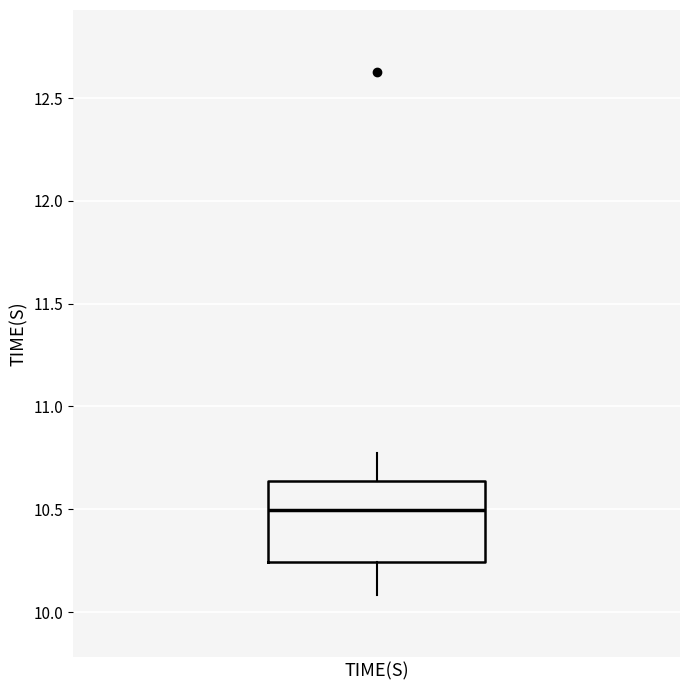

Transcribe this box plot: give where the median line is, the range the box spans, and where the two whiskers end, as read against the y-axis. The values are not printed on the chart, so give them approximately, as read against the axis.

median 10.50, box 10.25 to 10.65, whiskers 10.10 to 10.75